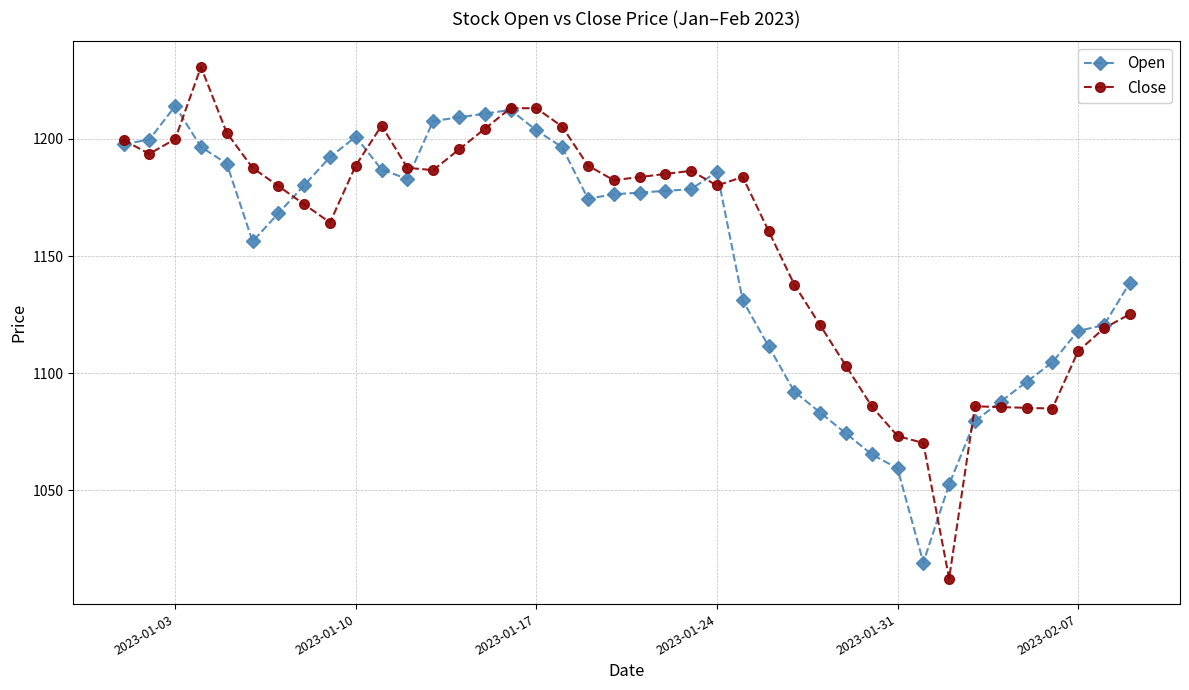

List the series in order of their peak value, lowest first.

Open, Close